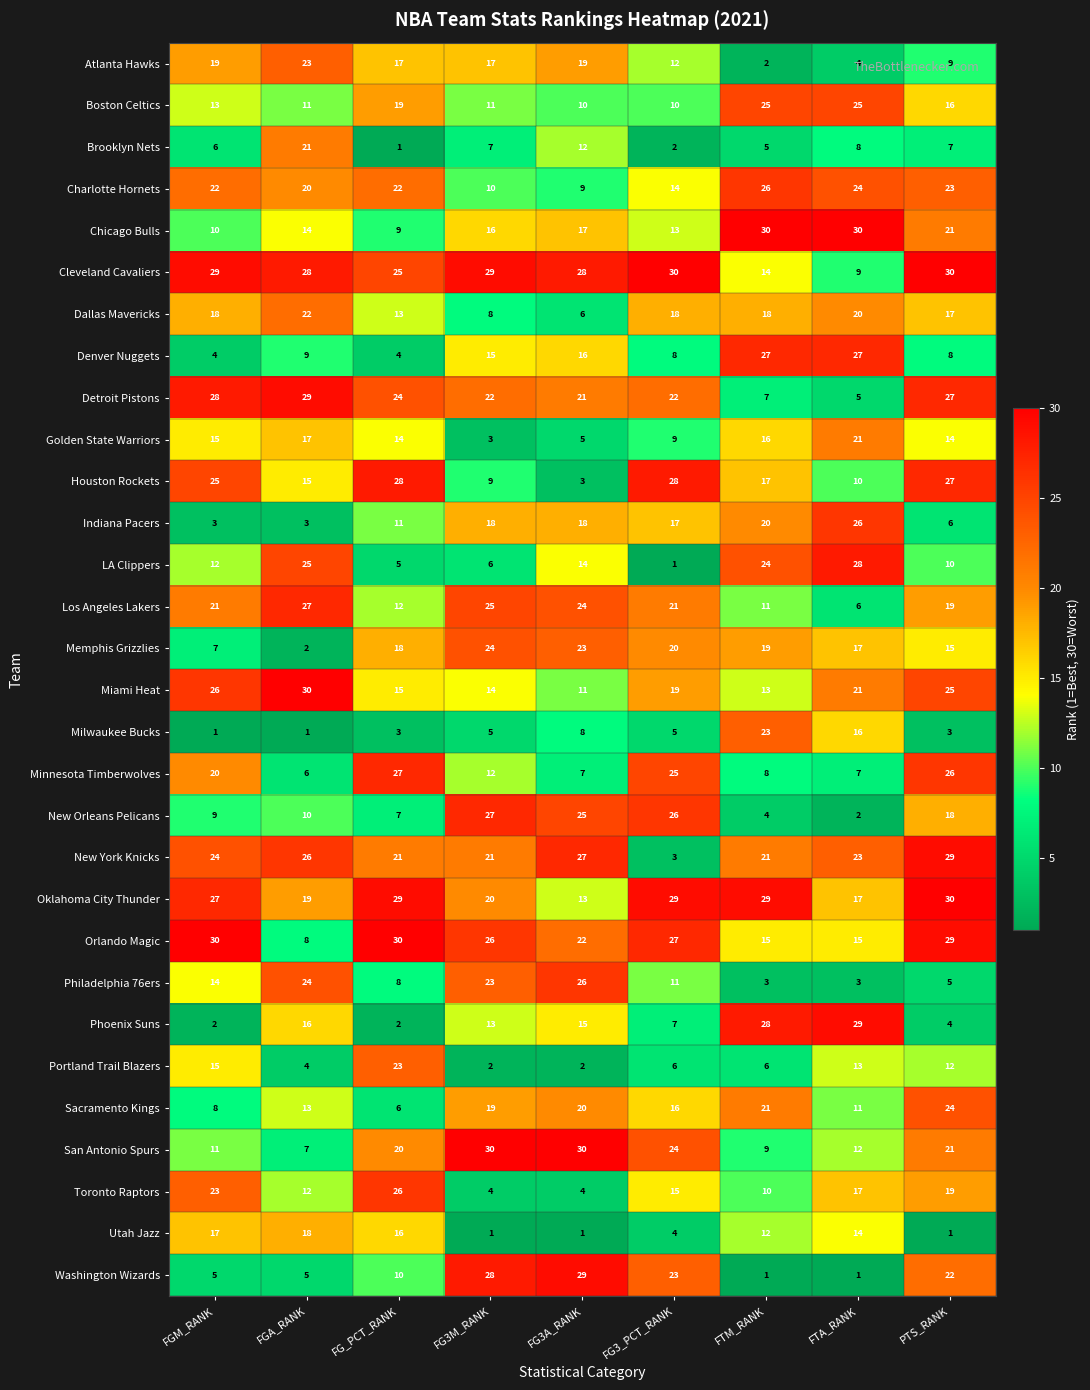

True or false: Detroit Pistons has a value of 21 at FG3A_RANK.

True